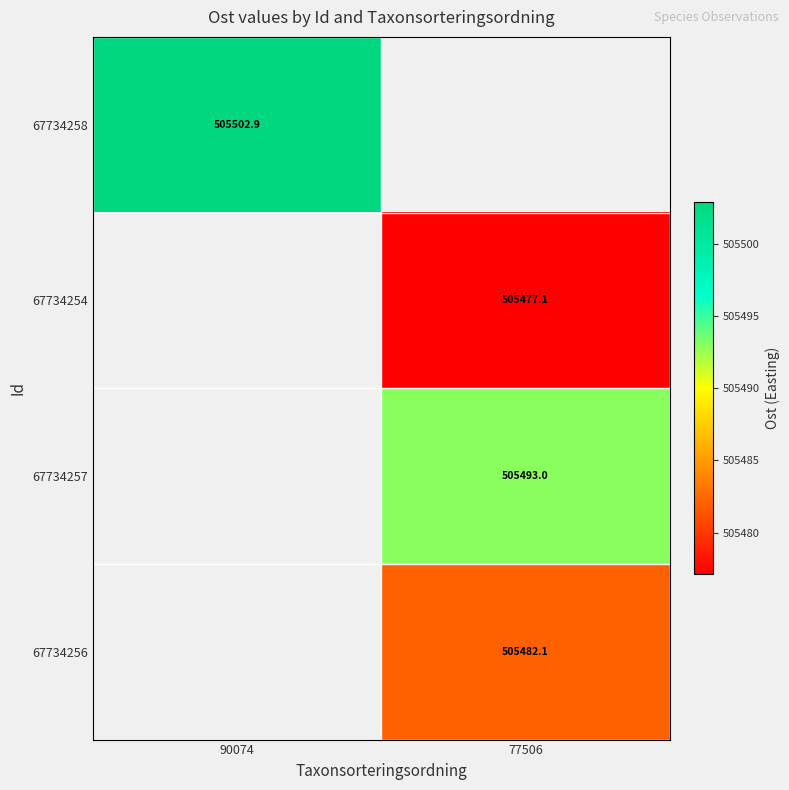

What is the lowest value of the 67734258 series?

505502.9